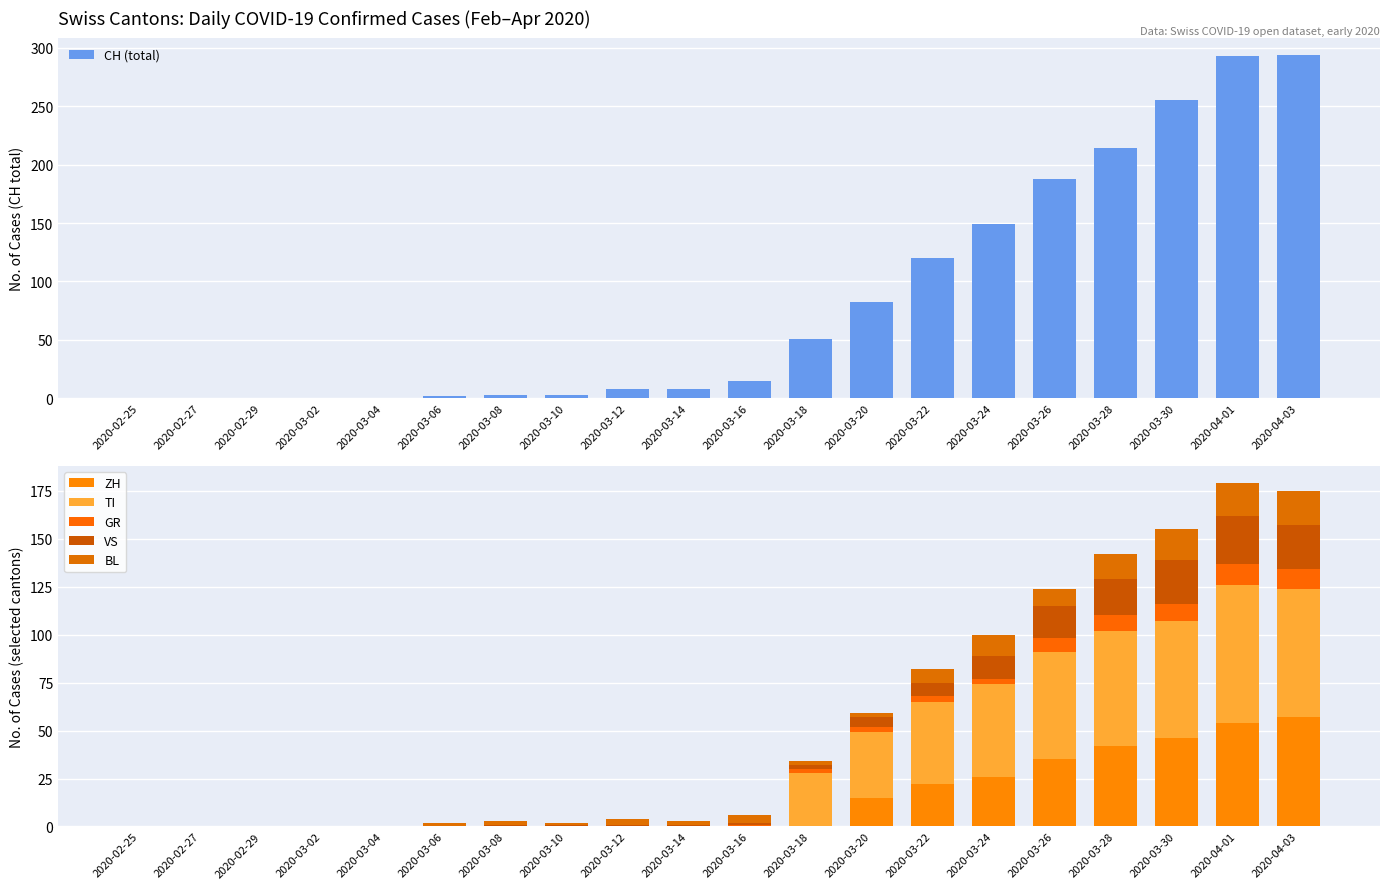

What is the sum of all CH (total) values?

1685